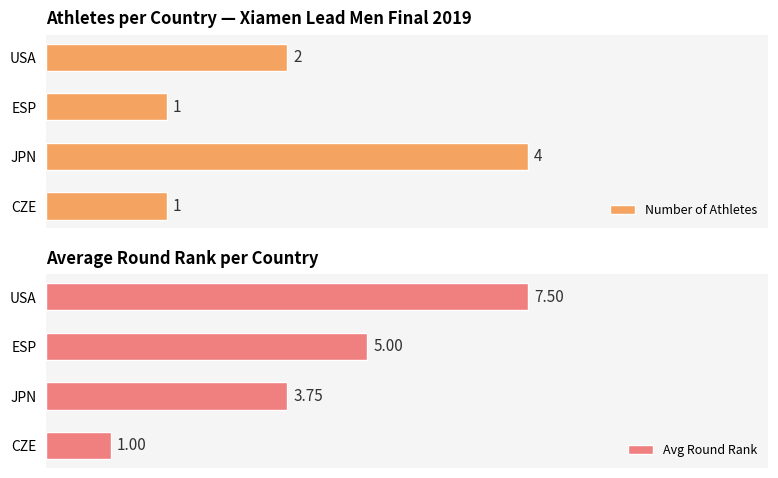

At how many categories does at least one series exceed 7?

1